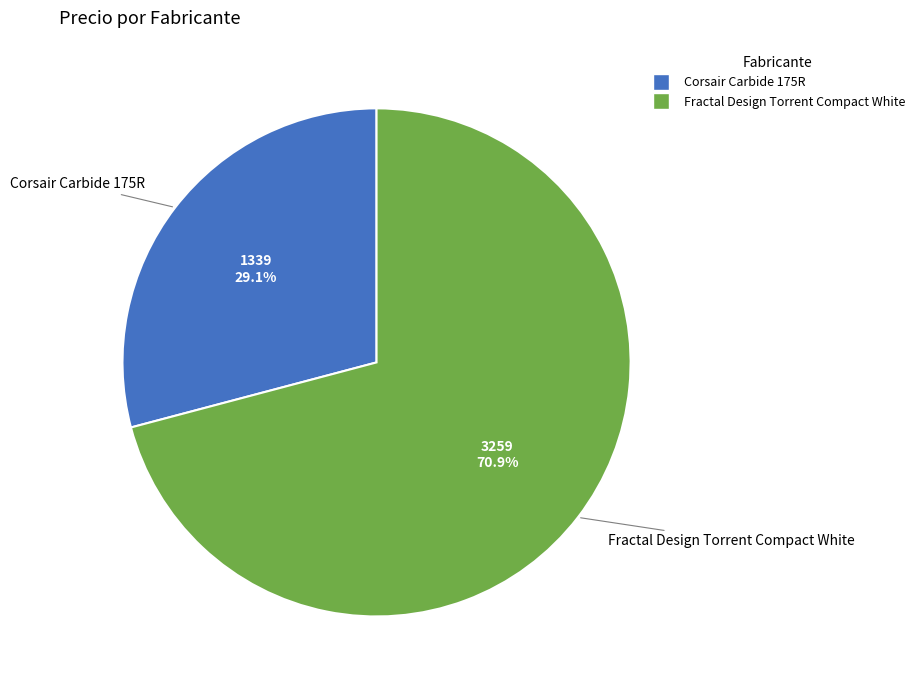

Approximately how many times larger is the value at Fractal Design Torrent Compact White compared to Corsair Carbide 175R?

2.4